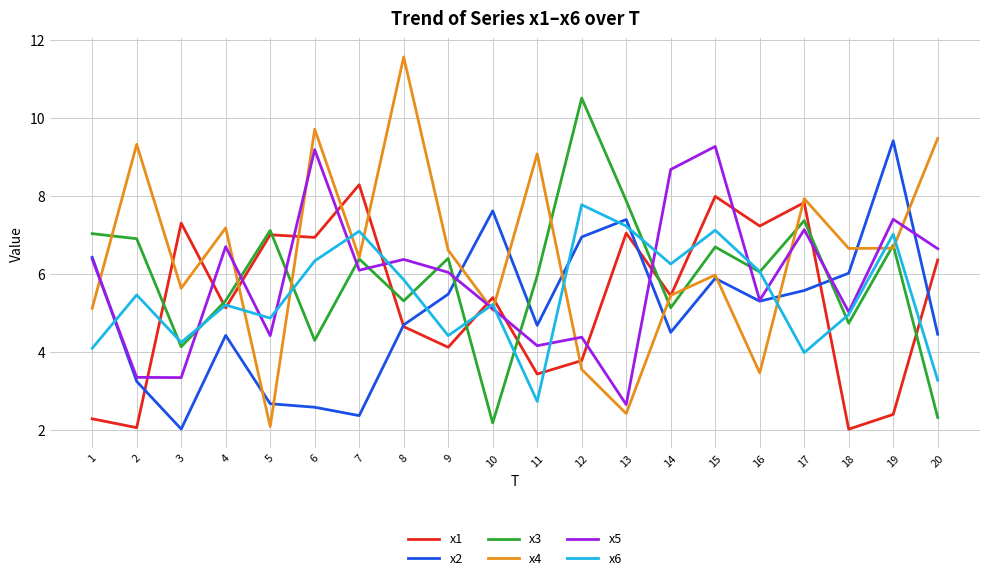

Is the value of x2 at 15 greater than the value of x6 at 7?

No